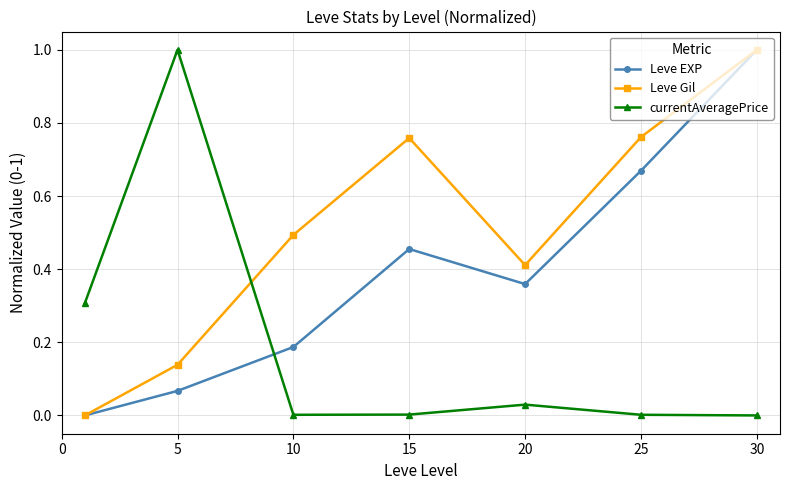

List the series in order of their overall mean, highest first.

Leve Gil, Leve EXP, currentAveragePrice